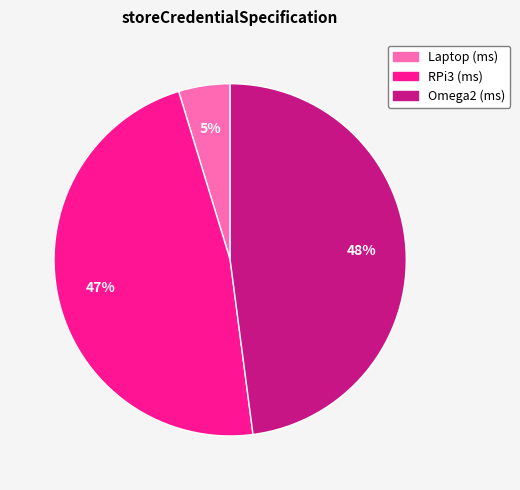

Does Laptop (ms) account for over 50% of the chart?

No